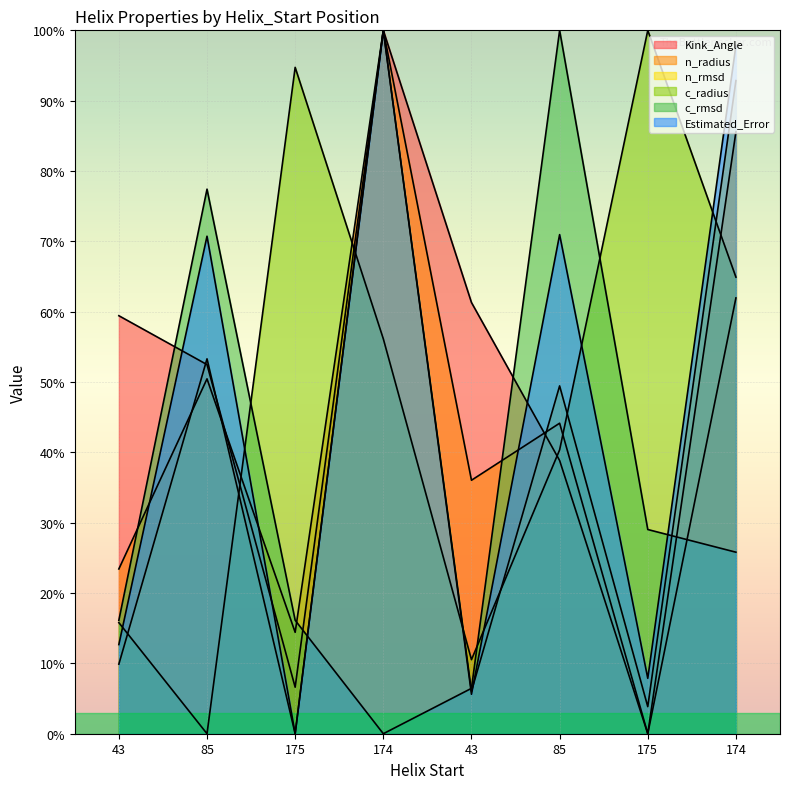

How many lines are shown in the chart?

6